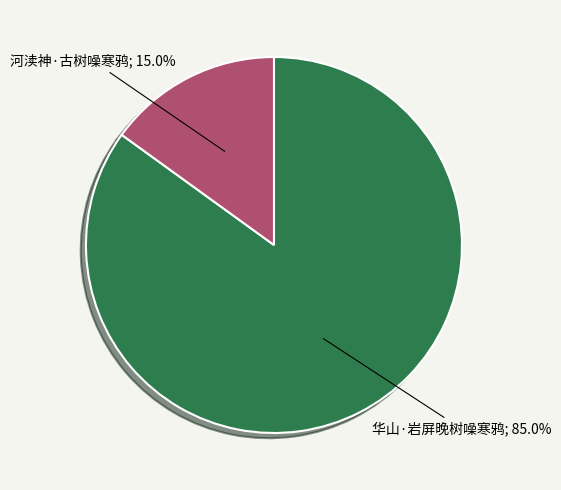

How many slices are in this pie chart?

2